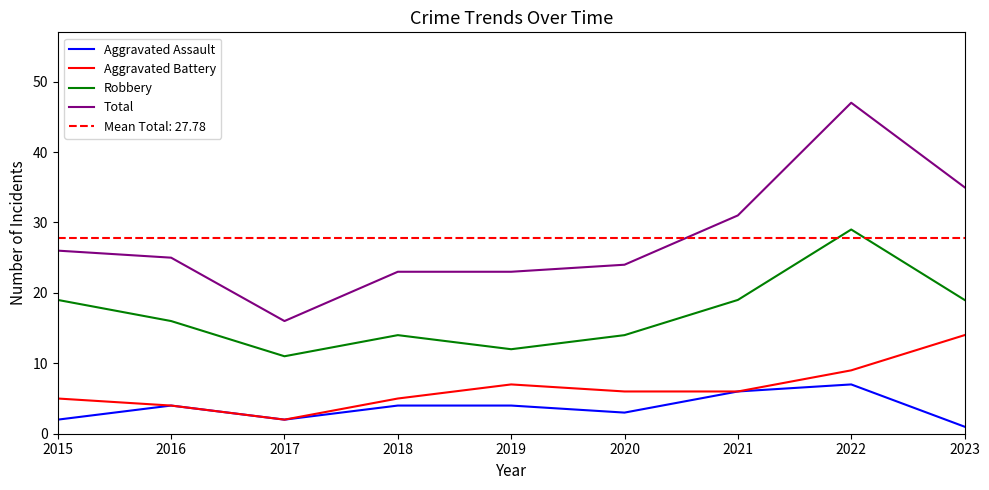

What value does the Aggravated Battery series have at 2022, to the nearest 10?

10